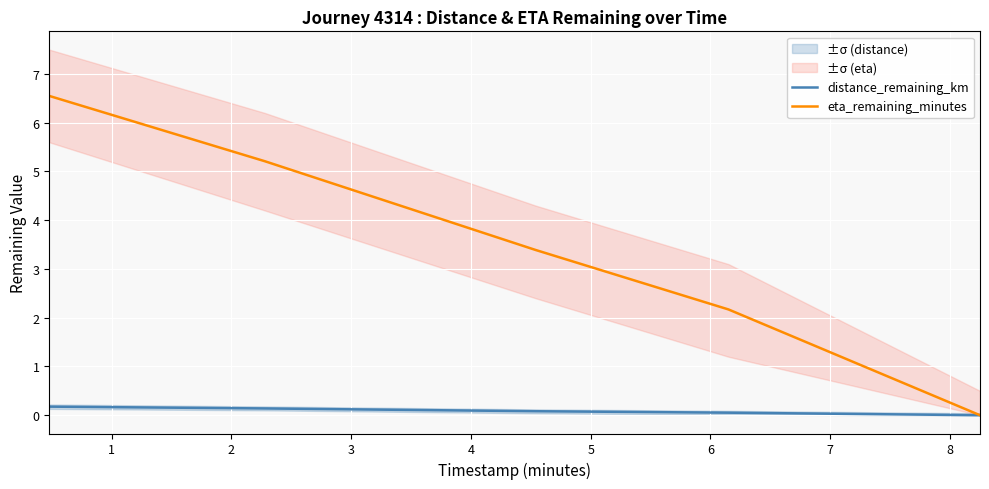

What is the maximum value shown in the chart?

6.5